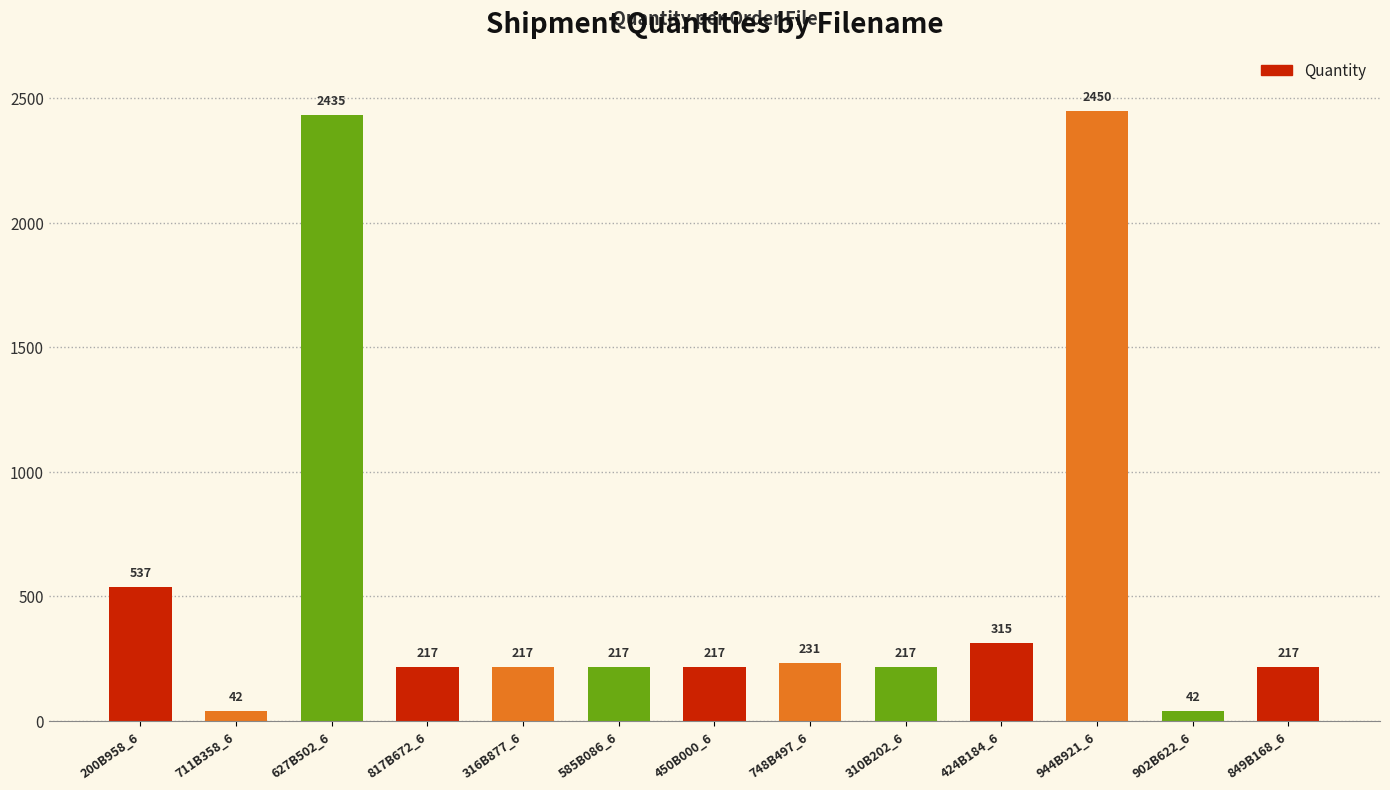

What is the smallest value displayed?

42